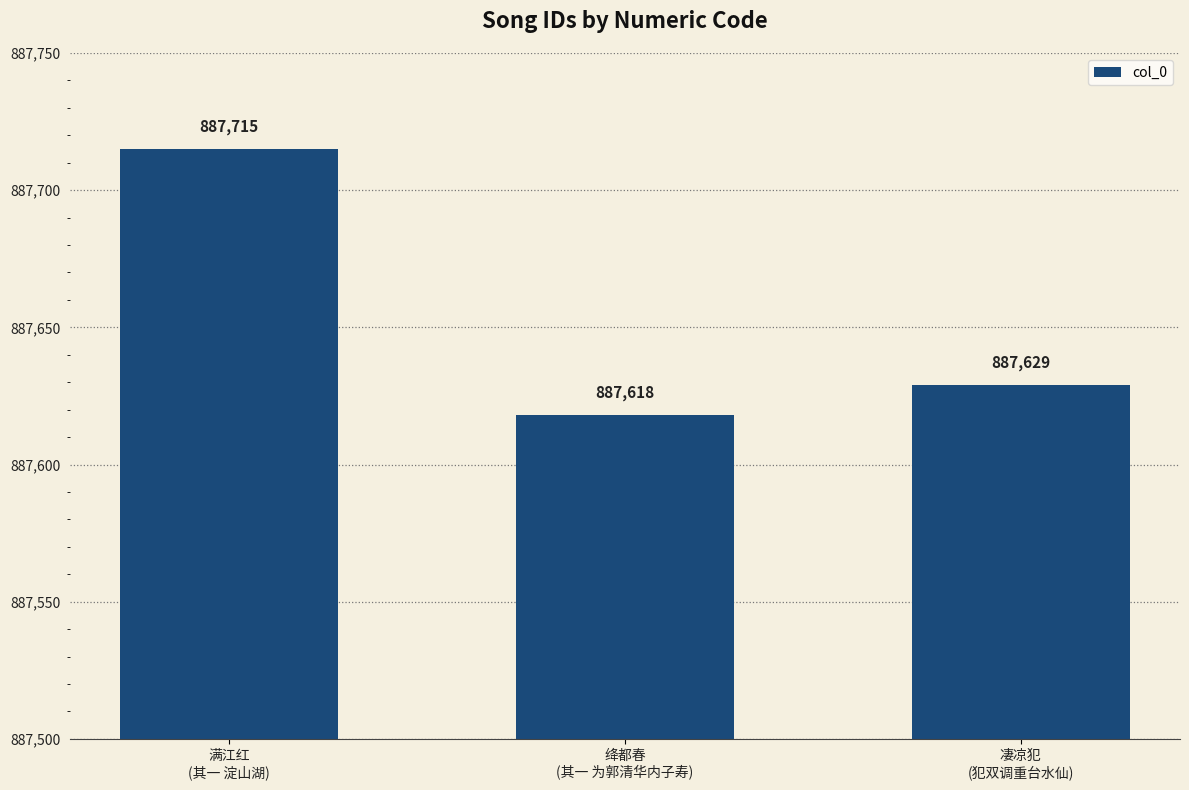

What is the approximate value at 凄凉犯
(犯双调重台水仙), to the nearest 10?

887630